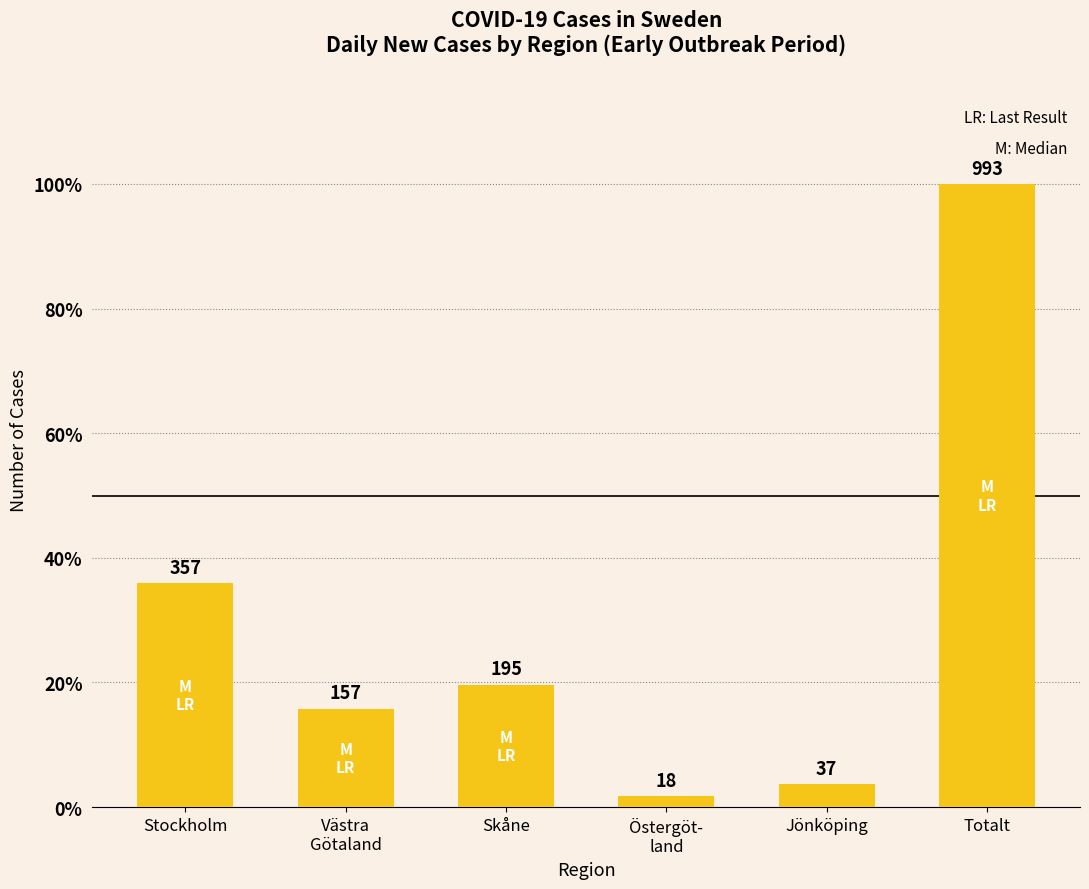

How many bars are there in total?

6